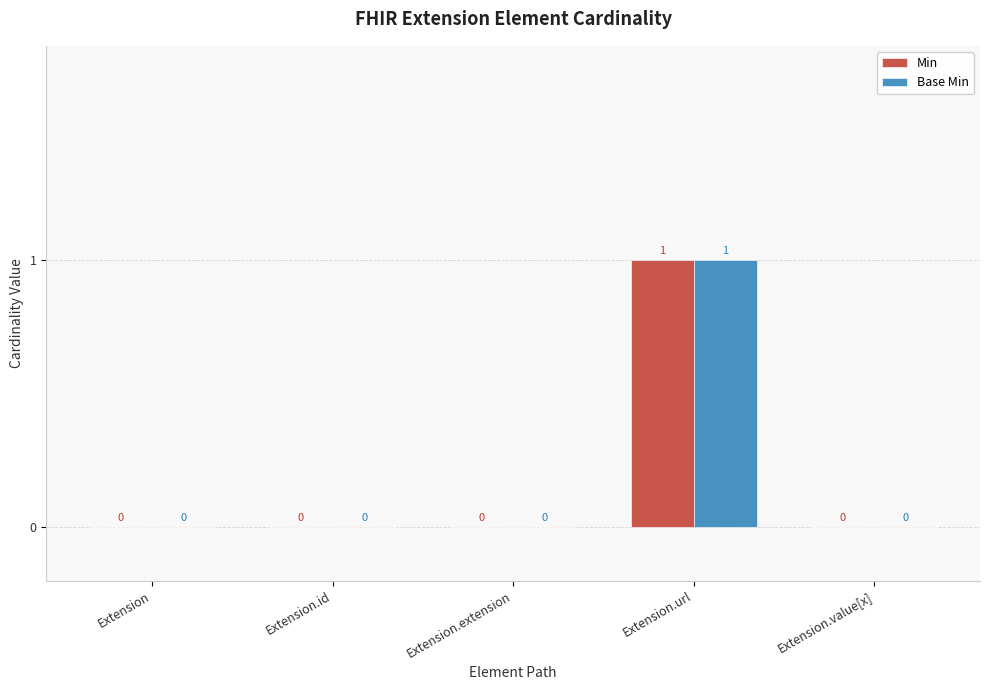

Reading left to right, list all the values displayed in this chart.

Min: 0	0	0	1	0
Base Min: 0	0	0	1	0